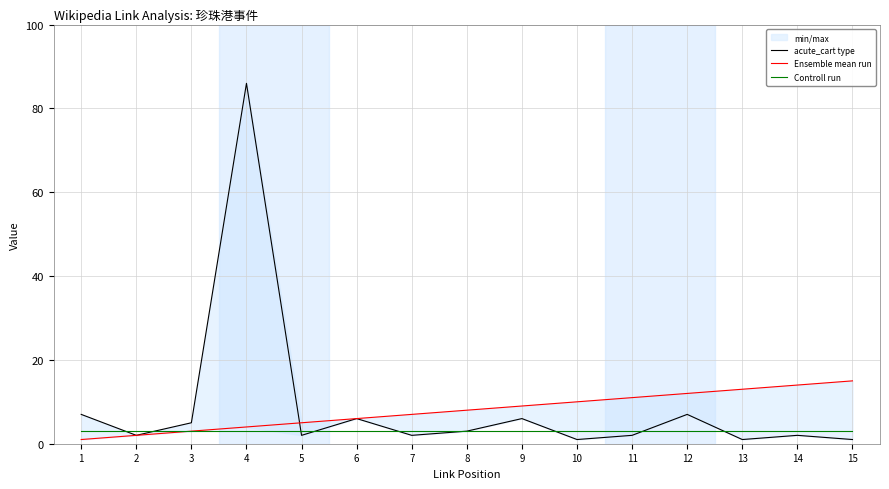

How many intersections are there between acute_cart type and Controll run?

8